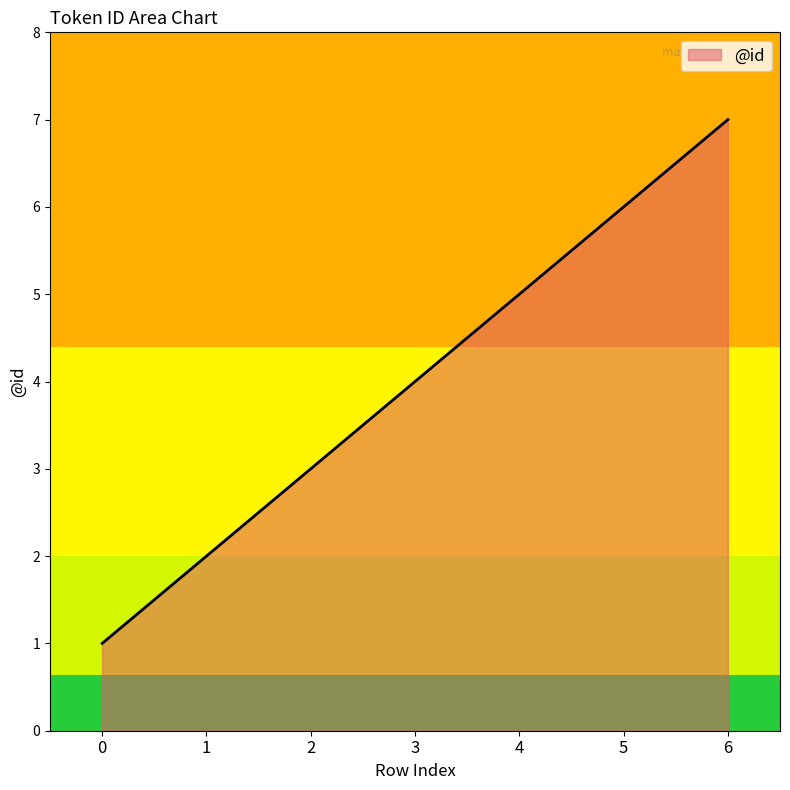

What is the smallest value displayed?

1